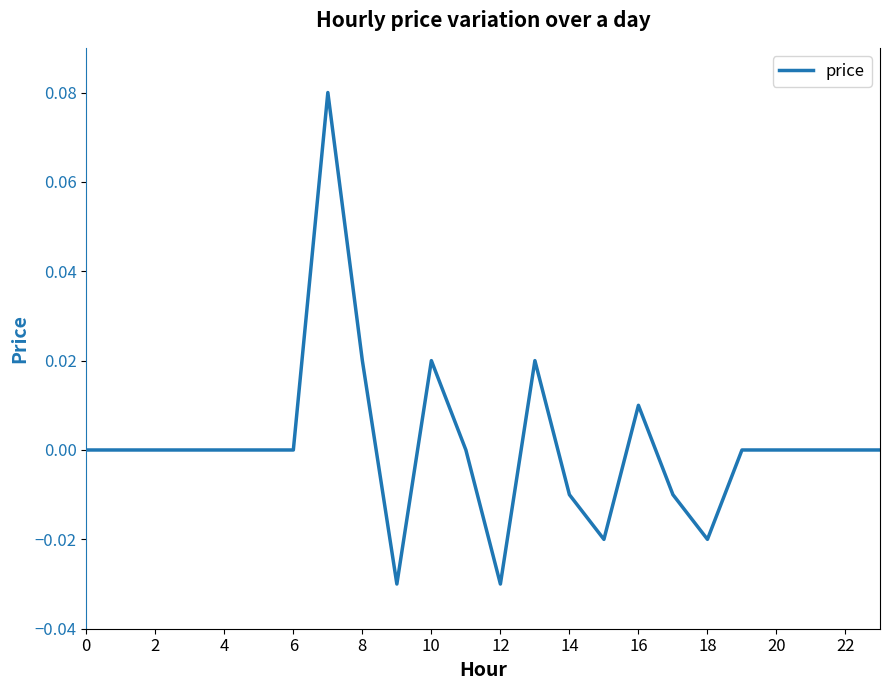

True or false: the data has more than 0 interior local peaks.

True